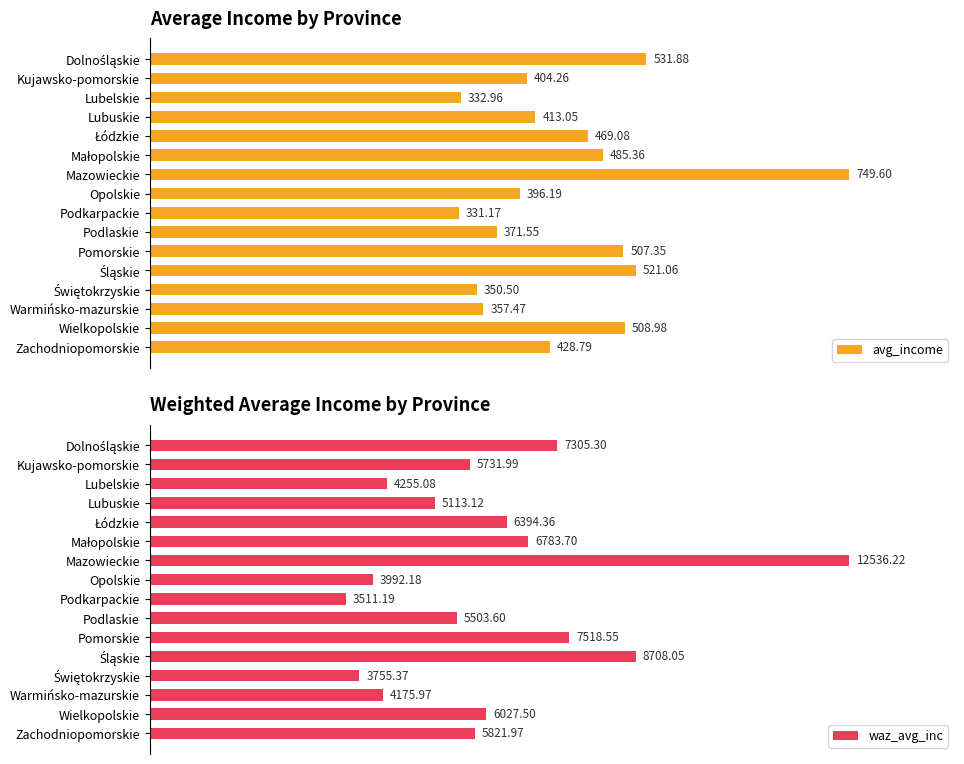

At which label is waz_avg_inc closest to 8023?

Pomorskie